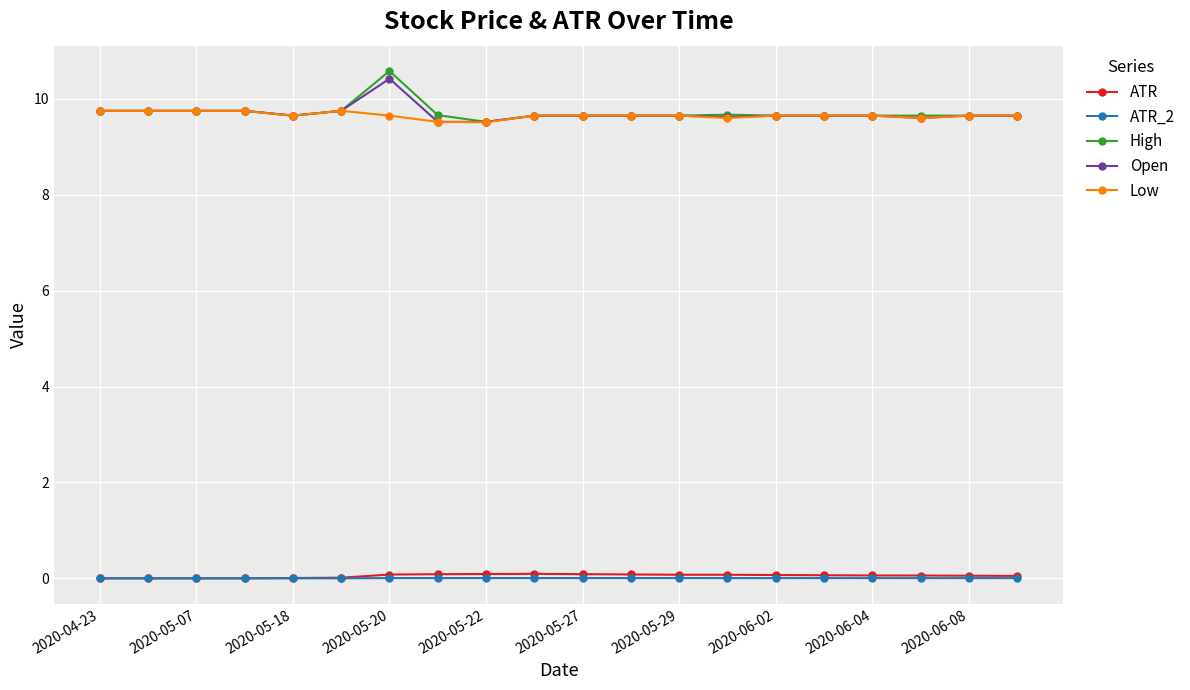

What is the lowest value of the High series?

9.5